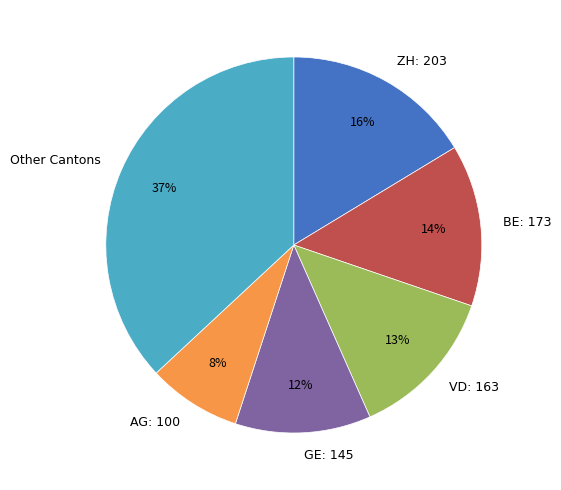

Is there any slice that represents more than half of the pie?

No